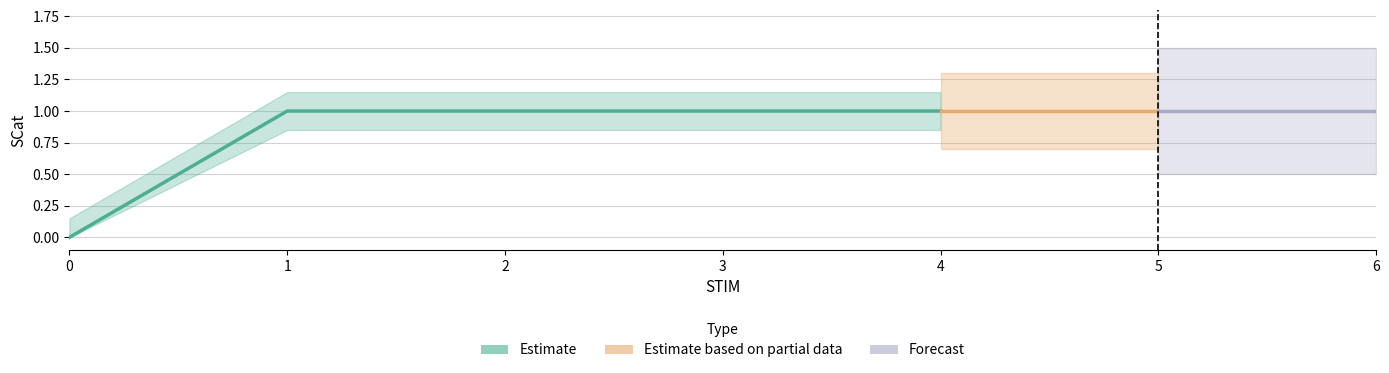

How many data points are less than 1?

1